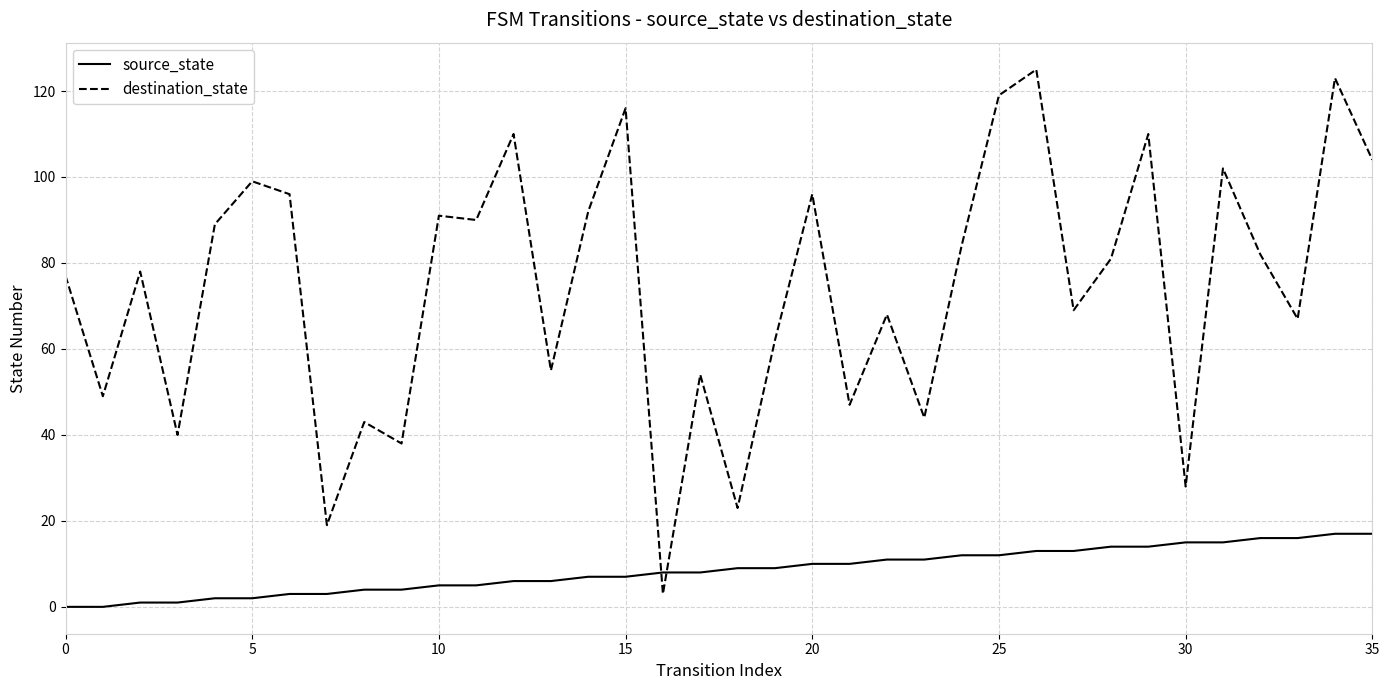

After their last crossing, which series has the higher values: source_state or destination_state?

destination_state